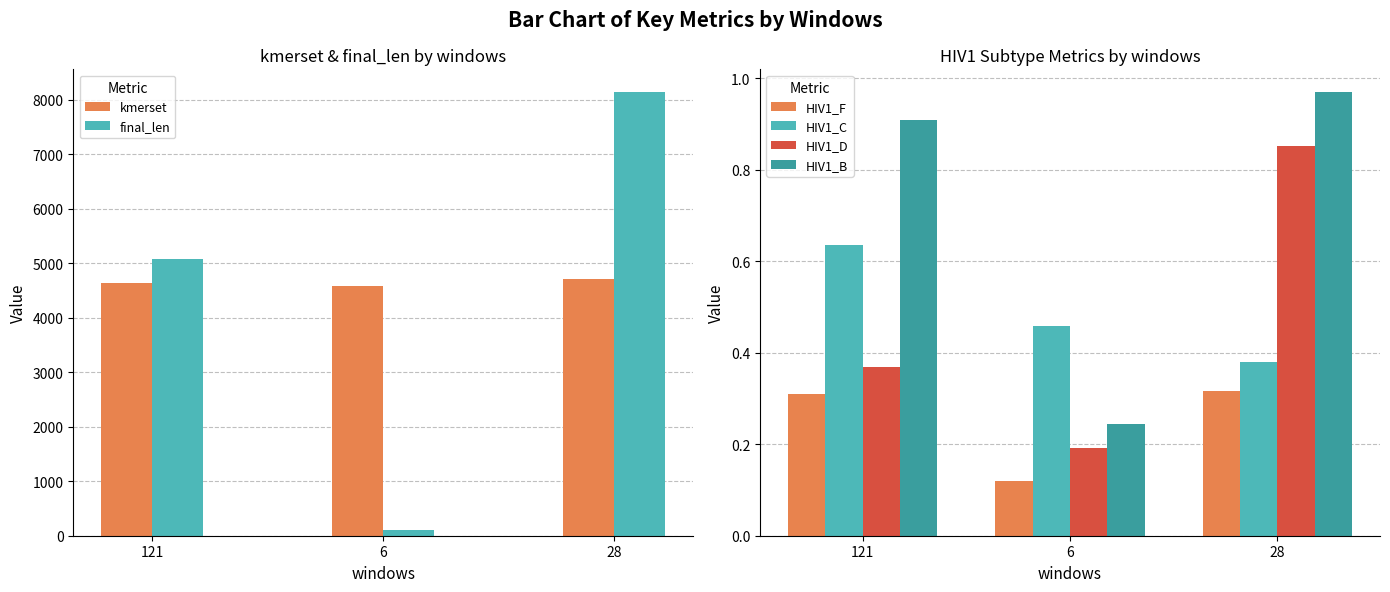

Does the chart contain stacked bars?

No